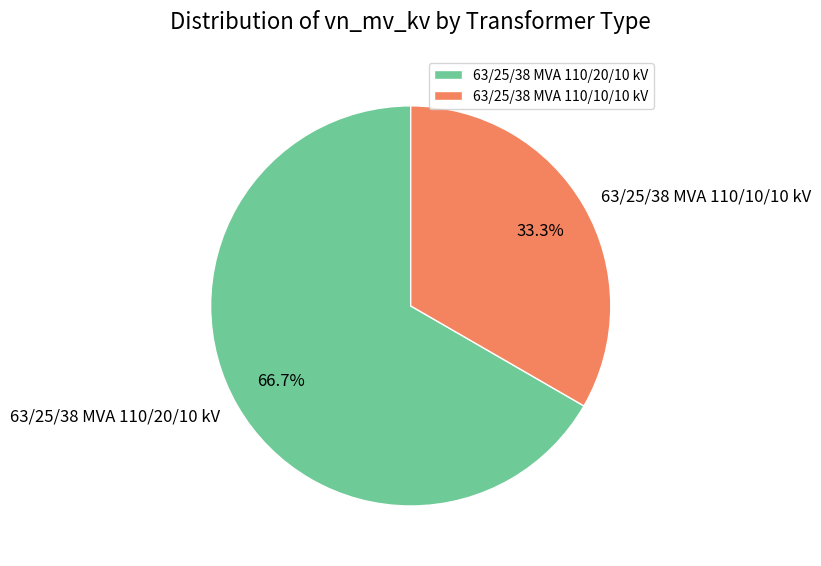

True or false: 63/25/38 MVA 110/10/10 kV accounts for 22% of the total.

False